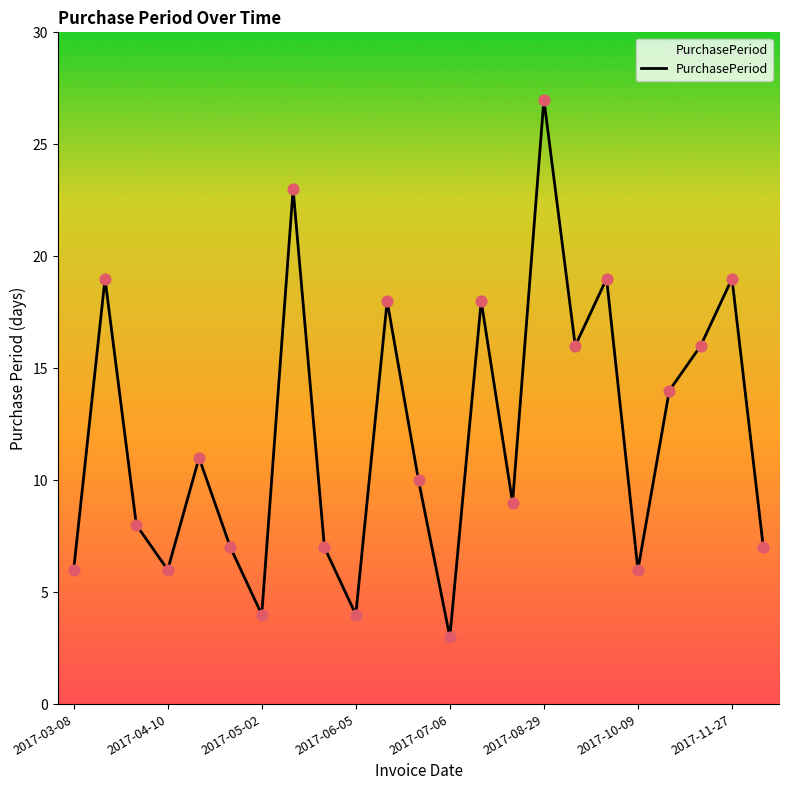

What is the greatest value displayed?

27